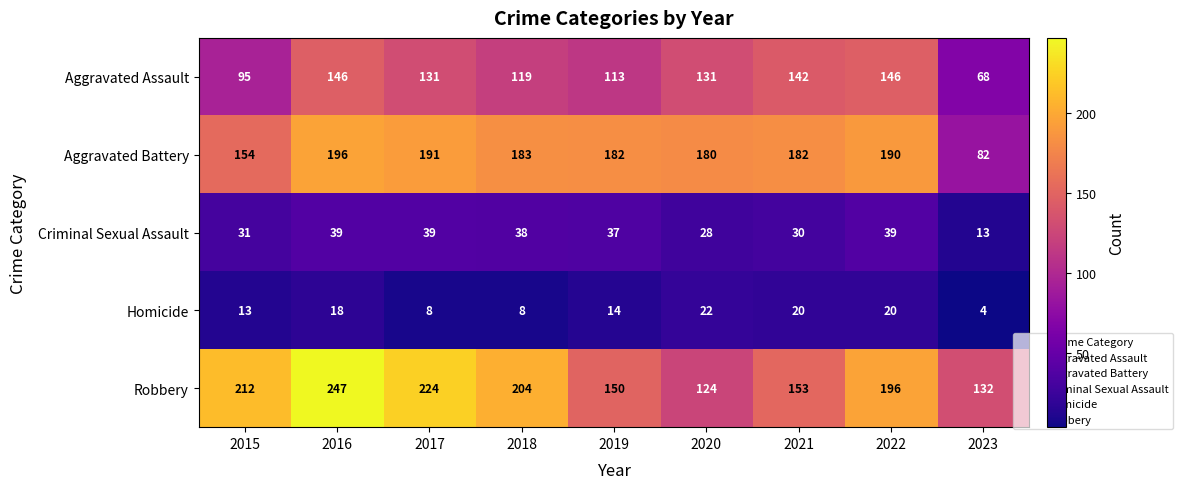

At how many categories does at least one series exceed 148?

8